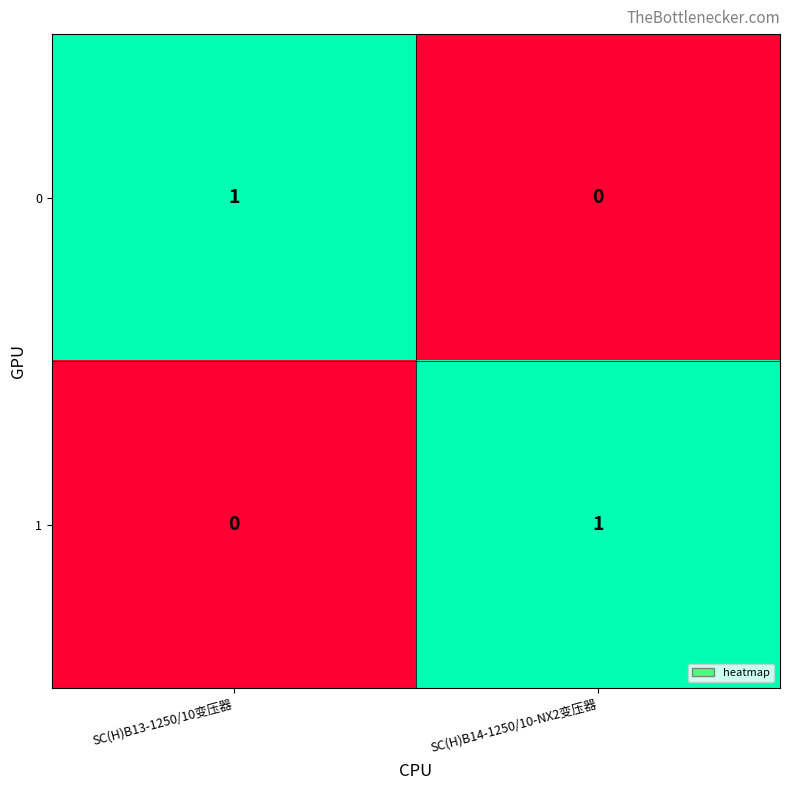

At which label is 0 closest to 0?

SC(H)B14-1250/10-NX2变压器